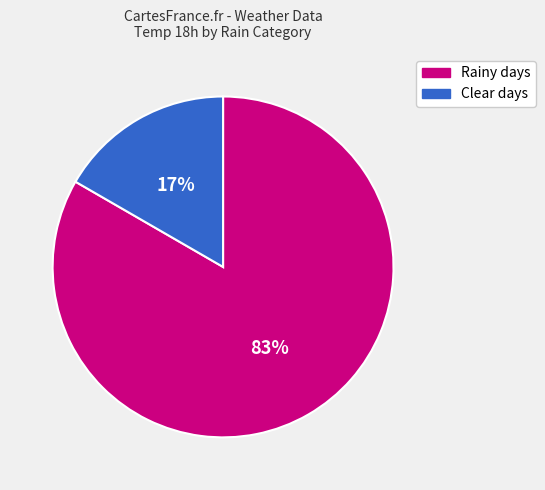

Is Rainy days the majority of the pie?

Yes